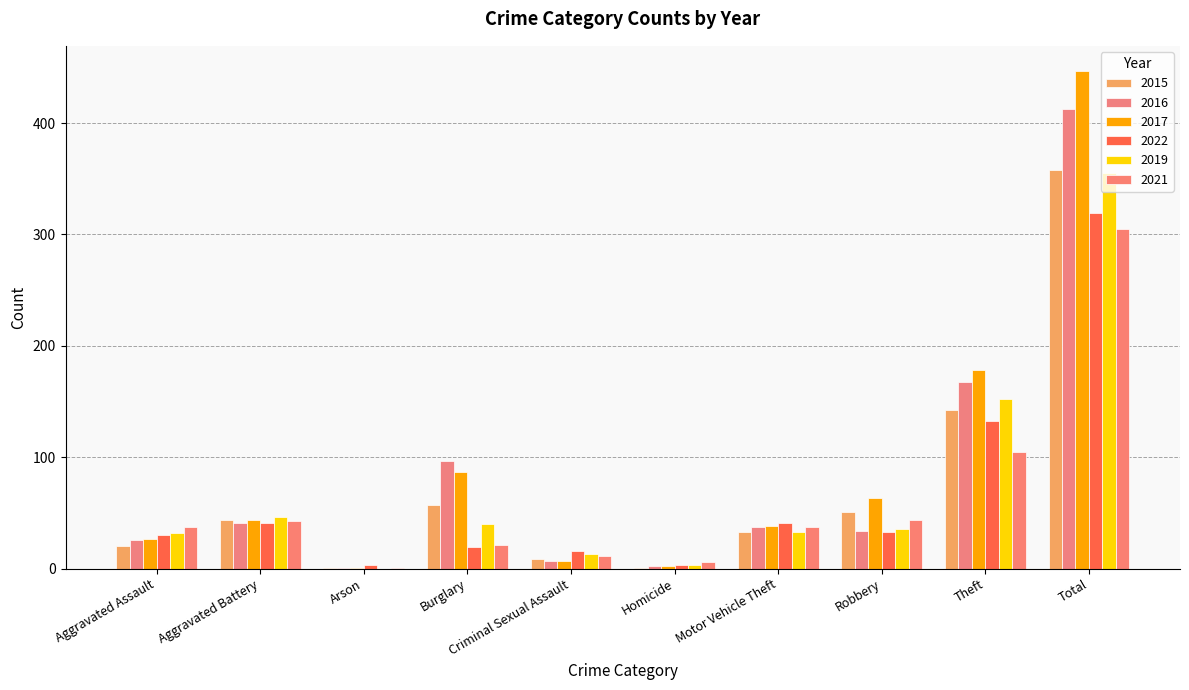

What is the average value of the 2017 series?

89